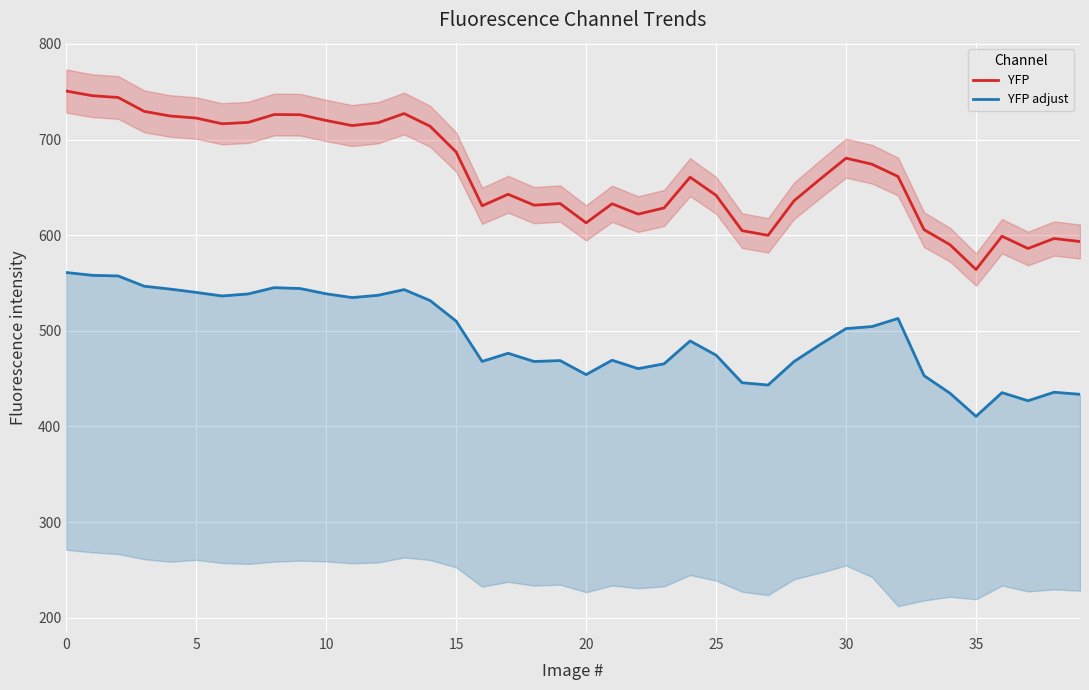

Reading right to left, transcribe all the data shown in this chart.

YFP: 593.3	596.5	586.0	598.9	564.1	590.0	605.7	661.3	674.1	680.5	658.5	636.0	599.8	604.7	641.6	660.6	628.4	622.0	632.8	612.9	633.0	631.3	642.7	630.7	687.0	713.8	727.1	717.5	714.6	719.9	725.9	726.1	717.9	716.5	722.4	724.6	729.4	743.9	745.8	750.7
YFP adjust: 433.6	435.7	426.8	435.3	410.6	434.7	453.1	512.9	504.4	502.3	485.6	467.8	443.3	445.7	474.5	489.4	465.5	460.4	469.2	454.2	468.8	467.9	476.5	467.9	510.1	531.6	543.1	537.1	534.7	538.7	544.2	545.1	538.5	536.4	540.1	543.6	546.6	557.3	558.0	560.9